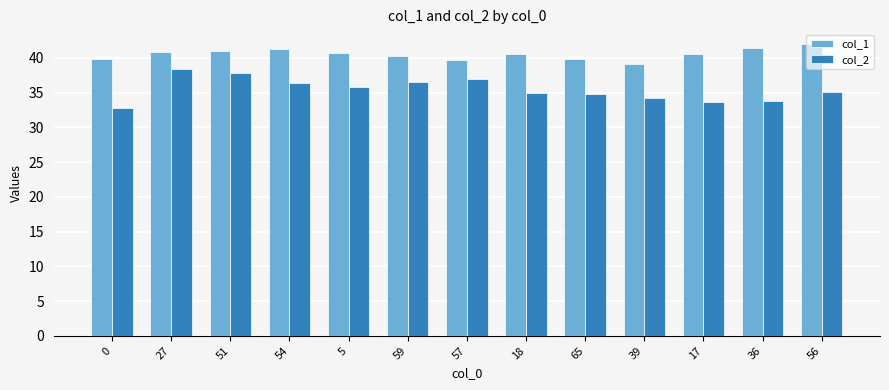

Which series changed the most between 59 and 39?

col_2